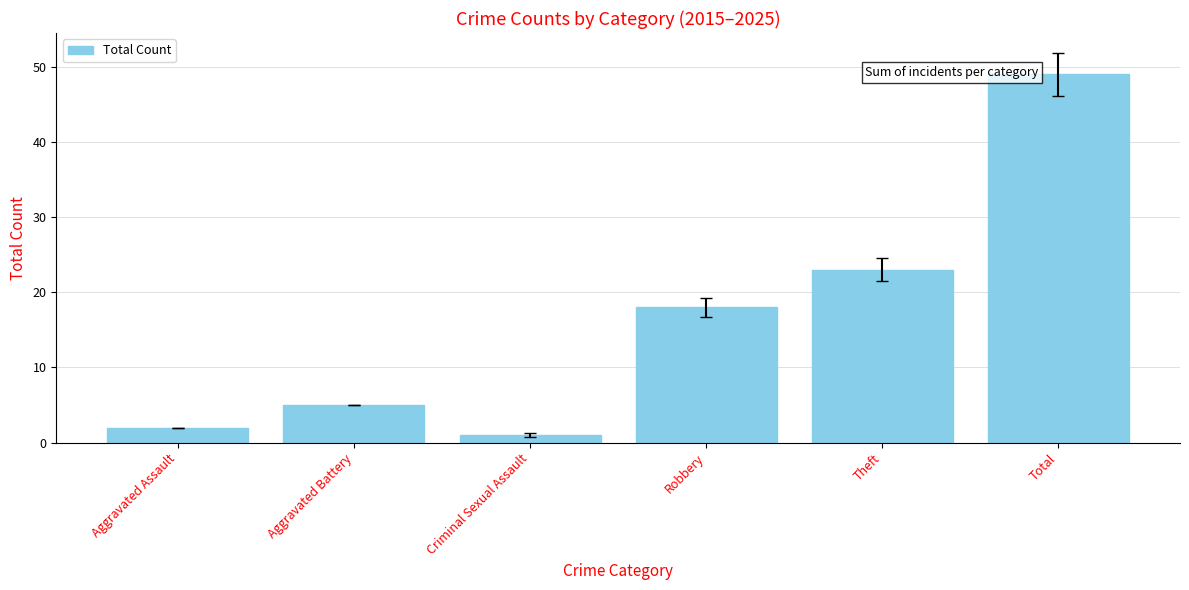

Rank the categories by value from highest to lowest.

Total, Theft, Robbery, Aggravated Battery, Aggravated Assault, Criminal Sexual Assault